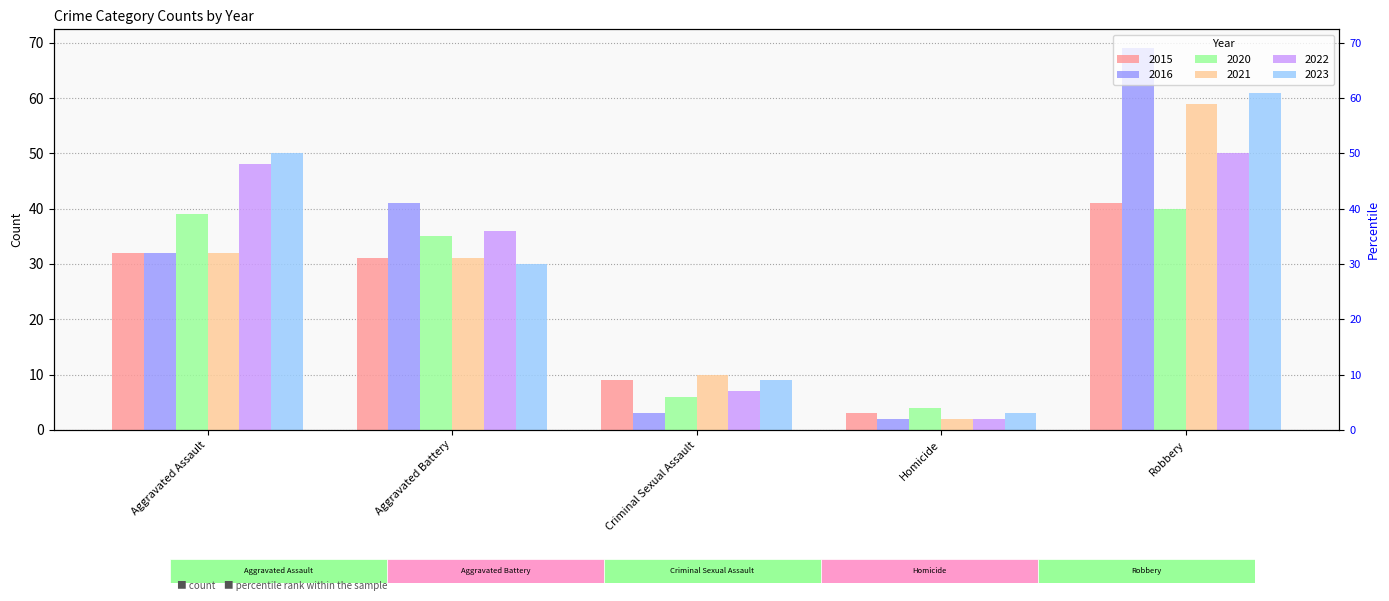

What is the difference between the maximum and minimum values in the 2016 series?

67